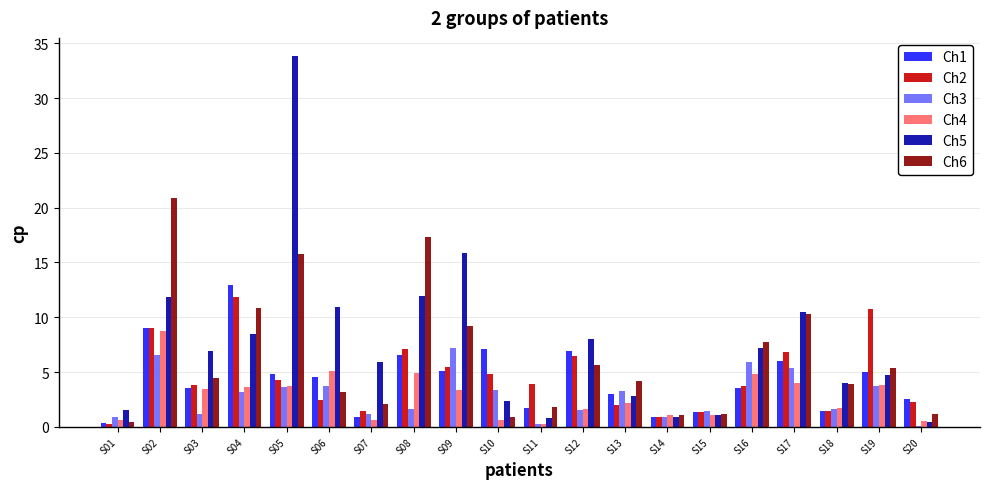

Is the value of Ch4 at S10 greater than the value of Ch1 at S06?

No